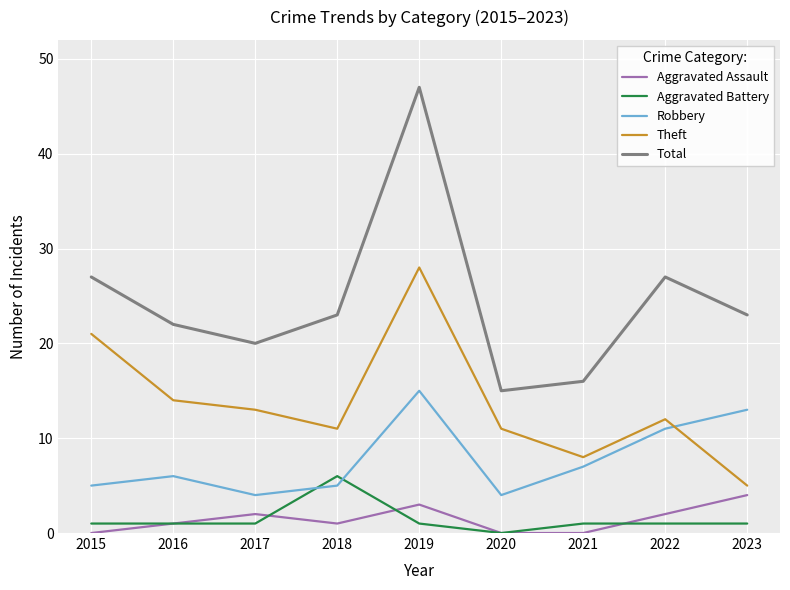

What are all the series names shown in the legend?

Aggravated Assault, Aggravated Battery, Robbery, Theft, Total